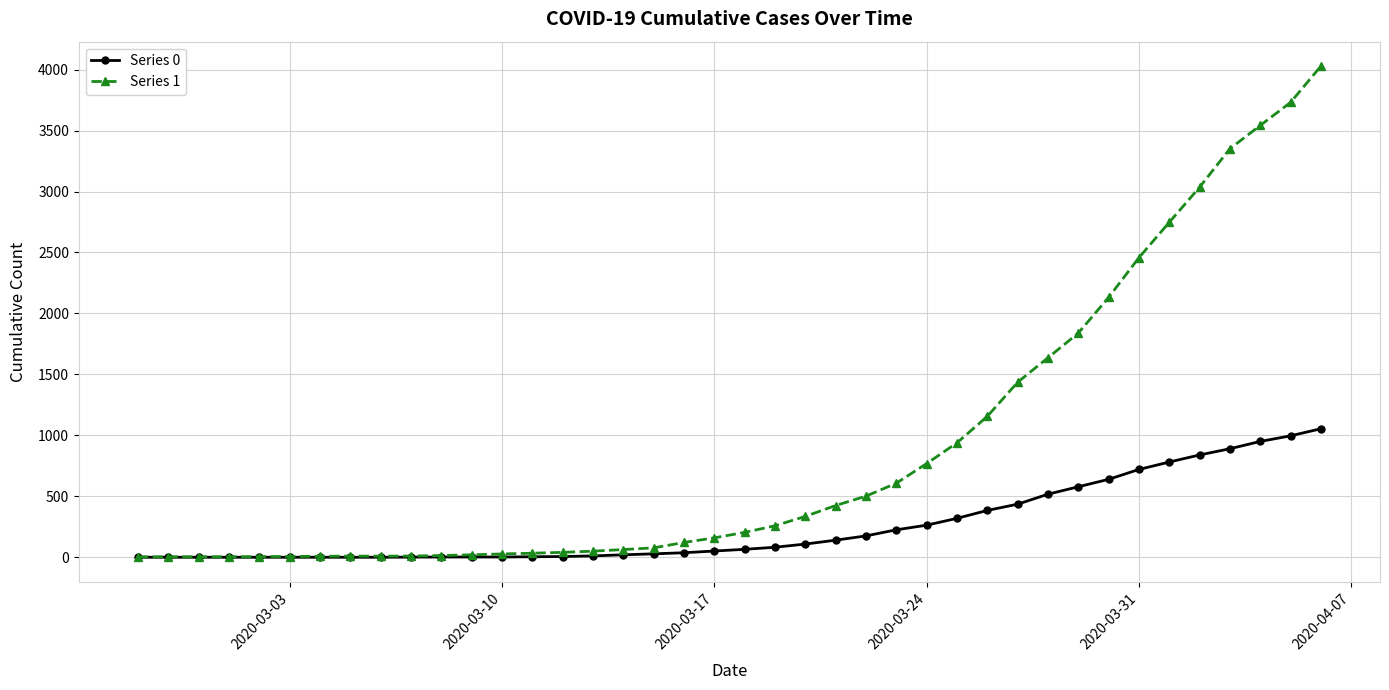

What is the value of the Series 1 point at the 21st from the left?

204